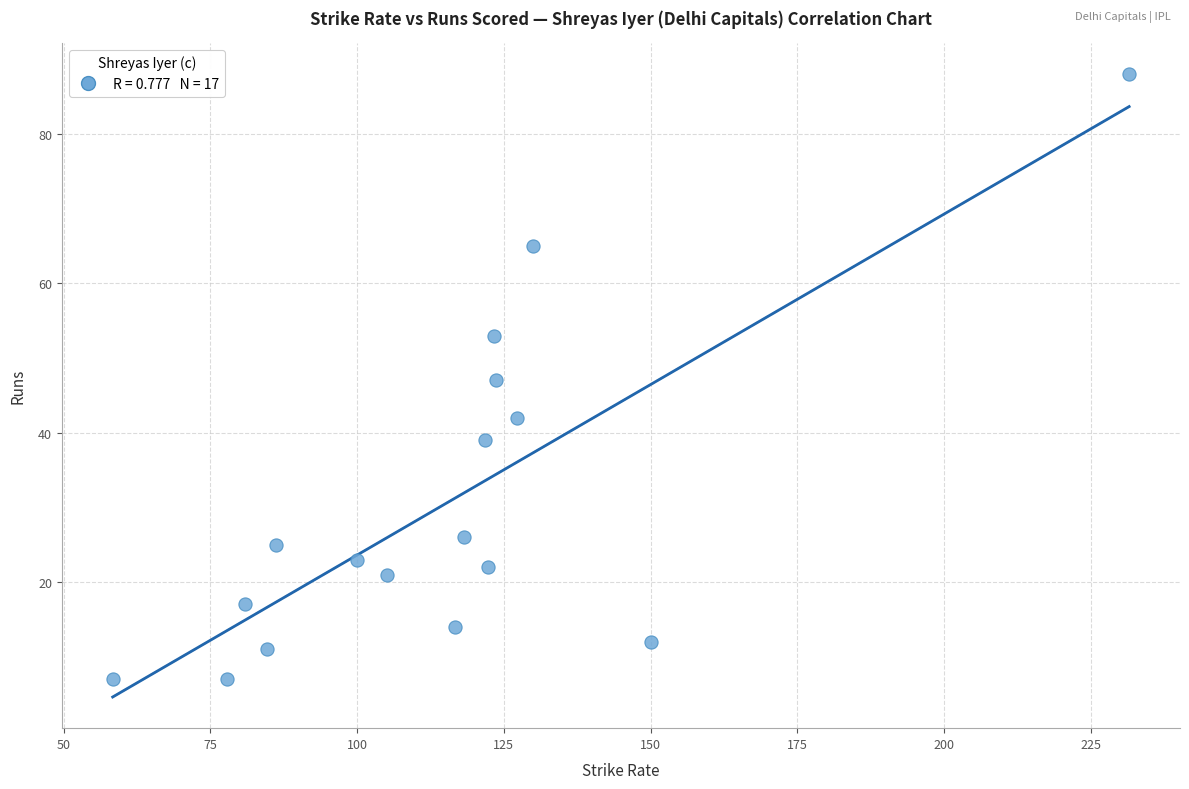

What is the range of Y values (max minus min)?

81